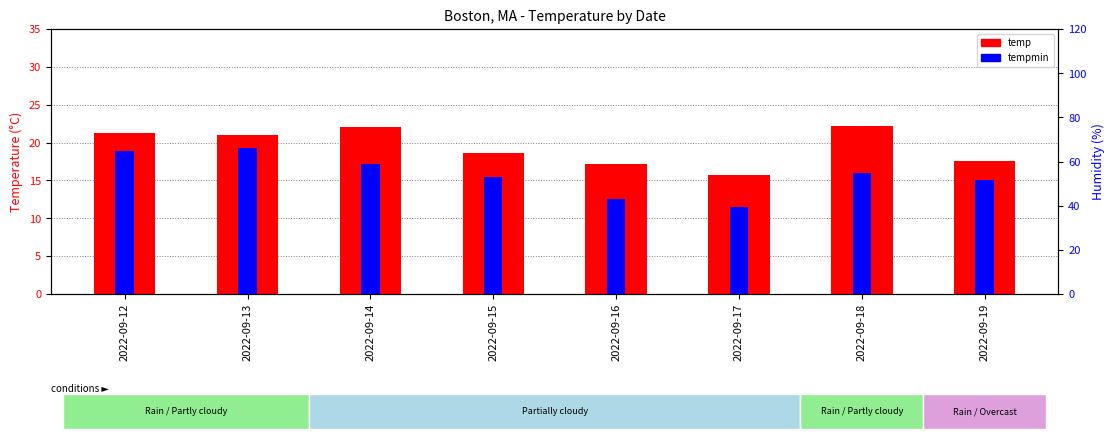

What is the value of the temp bar at the 2nd from the left?

21.0